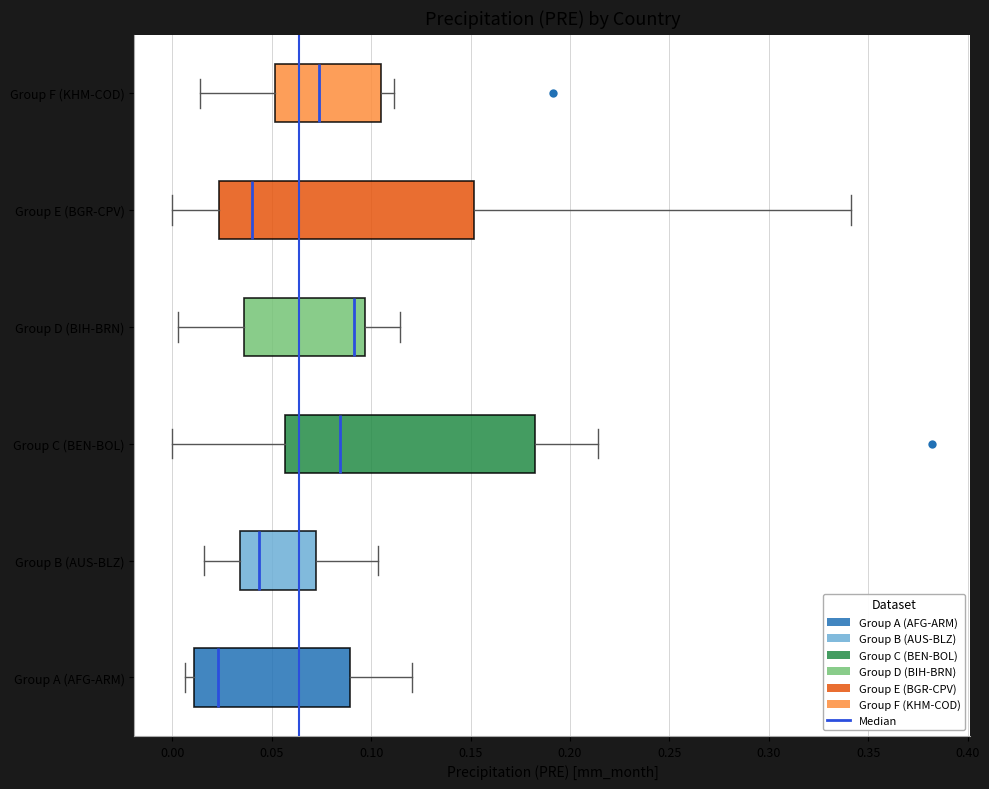

Reading bottom to top, read every box against the x-axis: the position of its median line, the range the box covers, and the ends of its whiskers. The values are not printed on the chart, so give them approximately, as read against the axis.

Group A (AFG-ARM): median 0.025, box 0.010 to 0.090, whiskers 0.005 to 0.120
Group B (AUS-BLZ): median 0.045, box 0.035 to 0.070, whiskers 0.015 to 0.105
Group C (BEN-BOL): median 0.085, box 0.055 to 0.180, whiskers 0.000 to 0.215
Group D (BIH-BRN): median 0.090, box 0.035 to 0.095, whiskers 0.005 to 0.115
Group E (BGR-CPV): median 0.040, box 0.025 to 0.150, whiskers 0.000 to 0.340
Group F (KHM-COD): median 0.075, box 0.050 to 0.105, whiskers 0.015 to 0.110